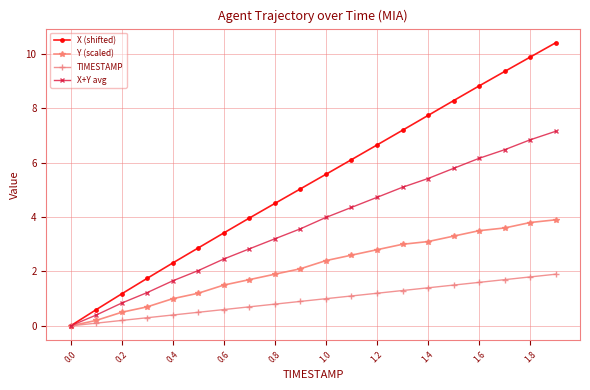

Rank the series by their average value, from highest to lowest.

X (shifted), X+Y avg, Y (scaled), TIMESTAMP